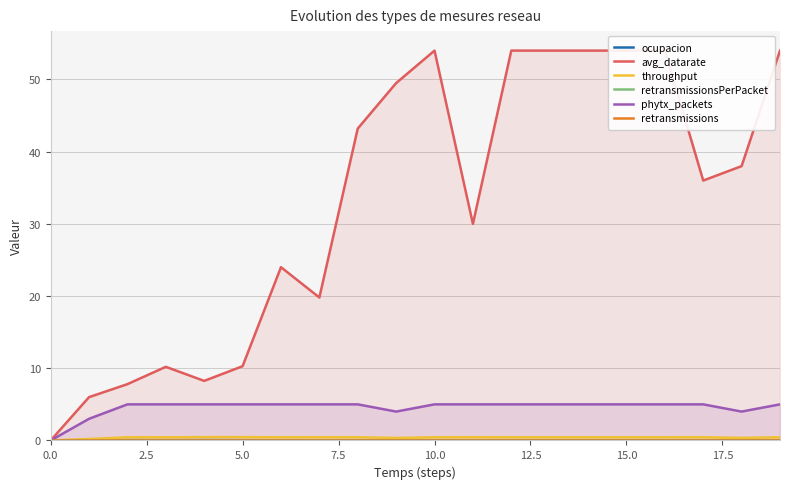

At which category does the chart reach its peak across all series?

10